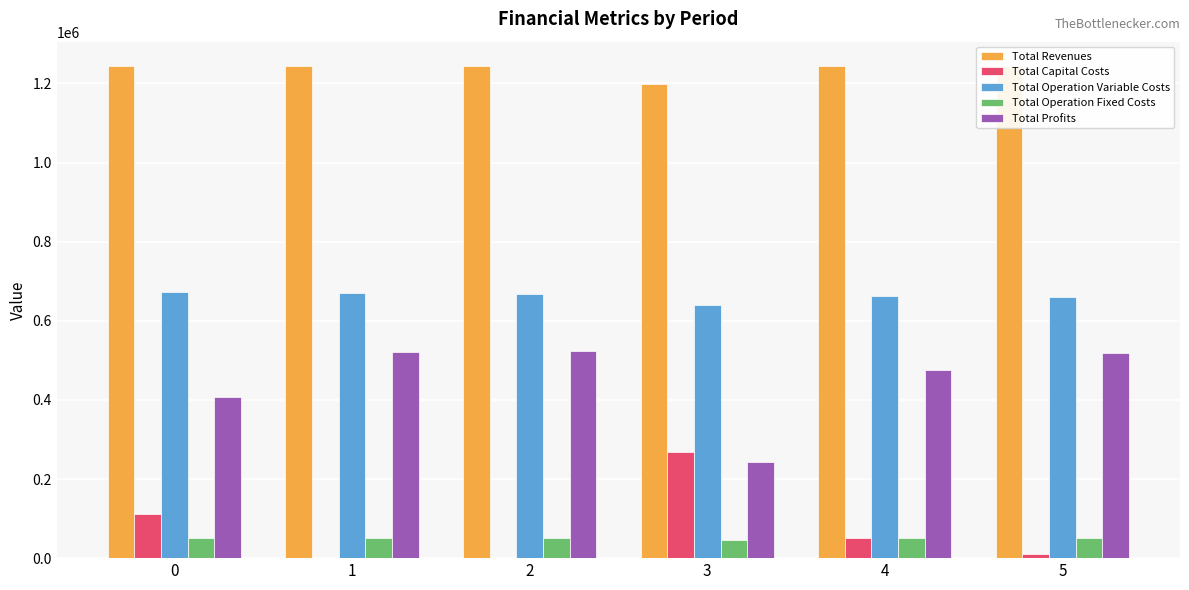

At which category is the sum across all series the highest?

5